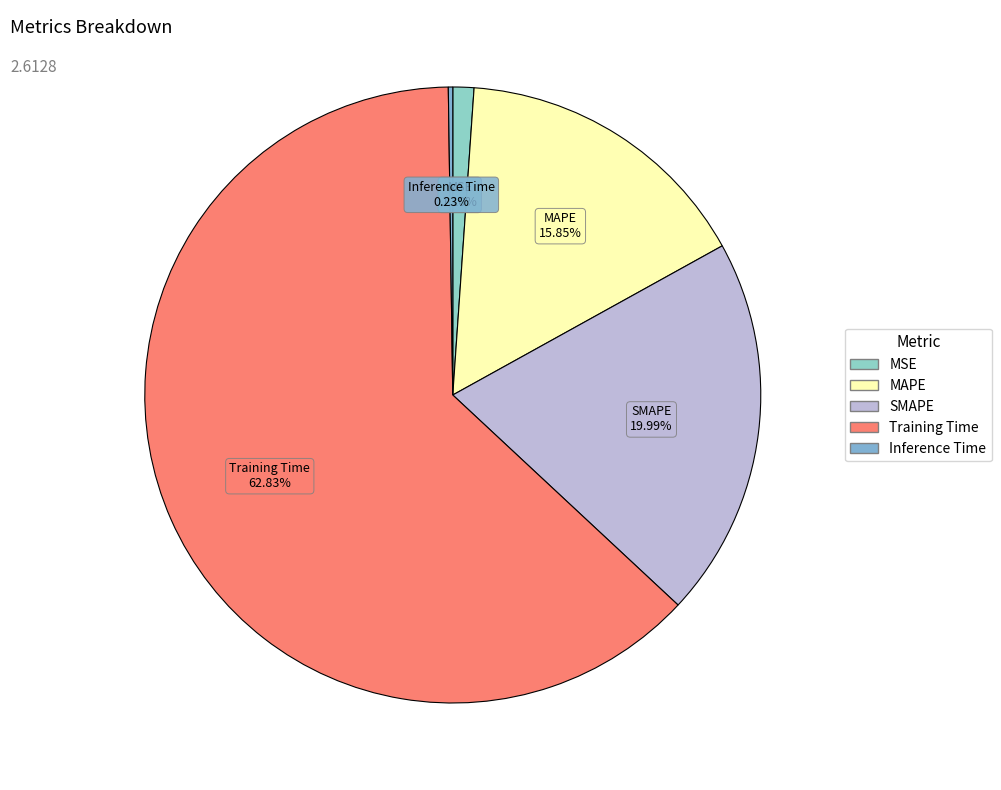

To the nearest percent, what is the average slice percentage?

20%